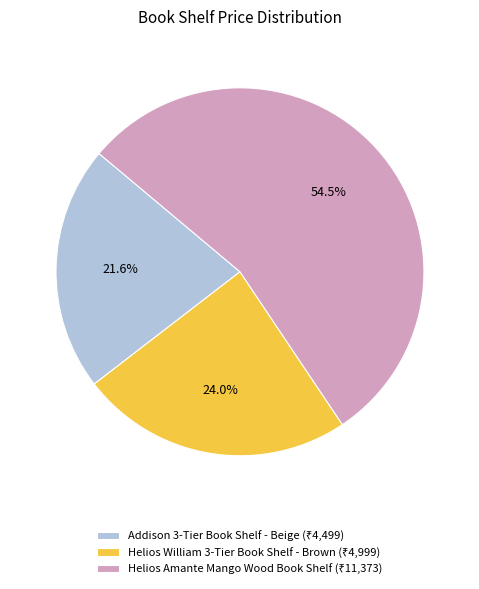

How many slices are in this pie chart?

3